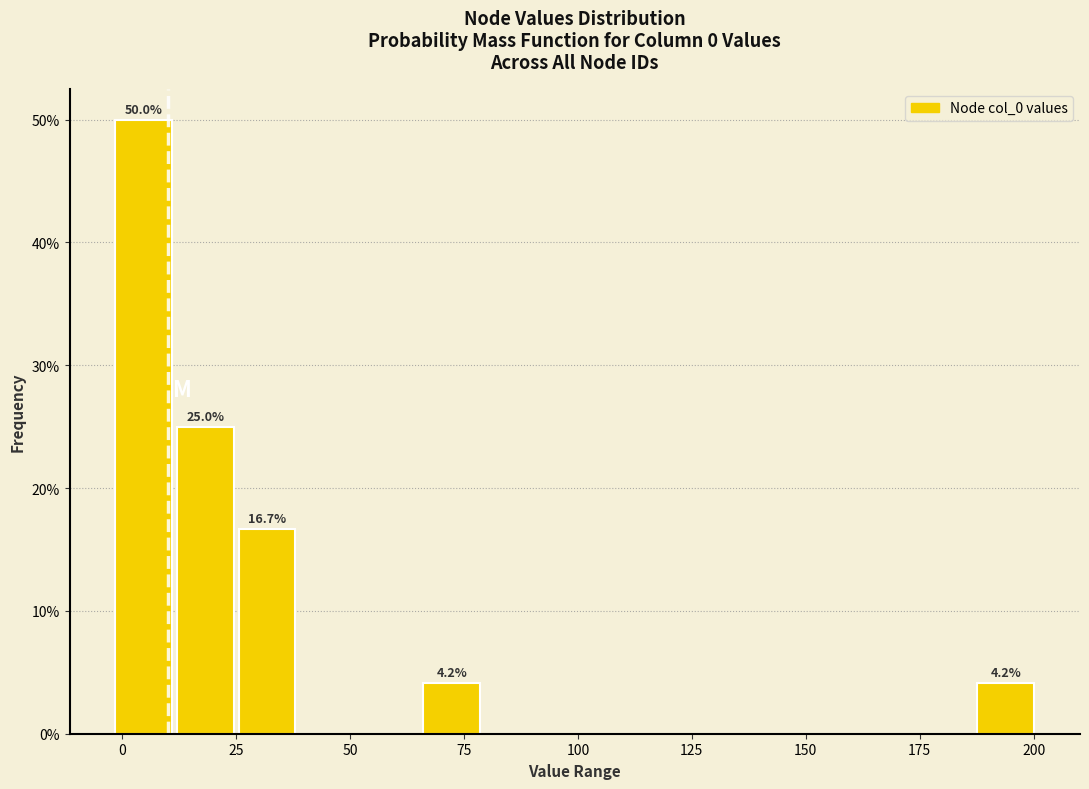

Around what value on the x-axis is the tallest bar? Give the approximate position of its centre, as read against the axis.

5